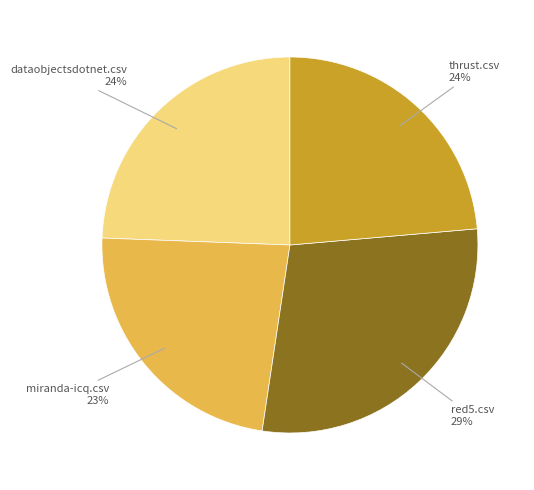

Does red5.csv represent more than half of the total?

No